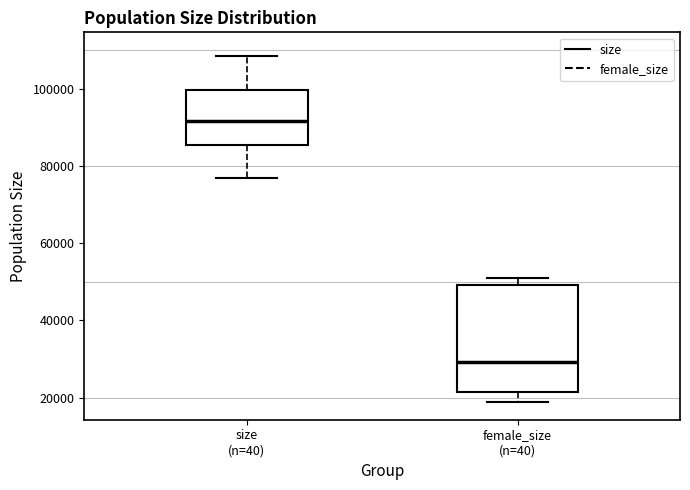

Where does the upper whisker of the box for size (n=40) end on the y-axis? The values are not printed on the chart, so give them approximately, as read against the axis.

108000